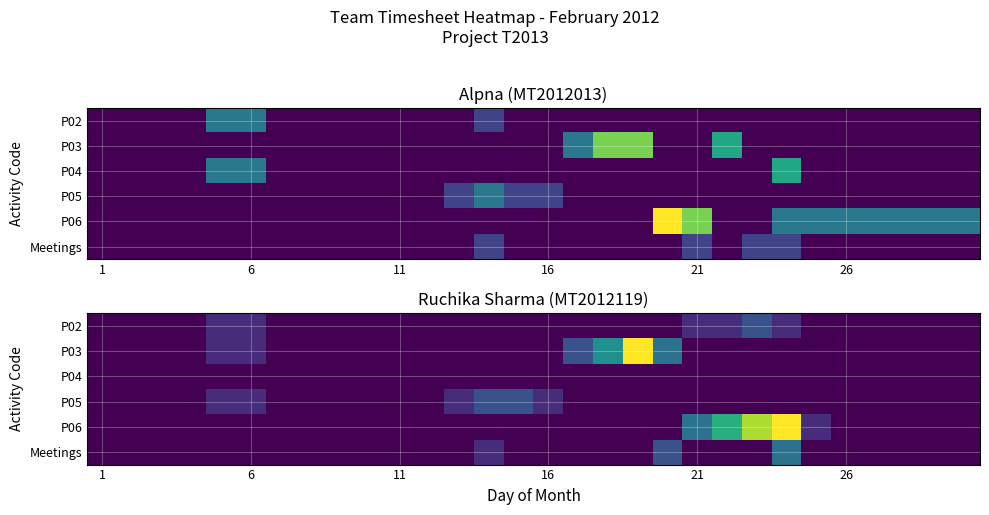

What is the sum of all P03 values?

19